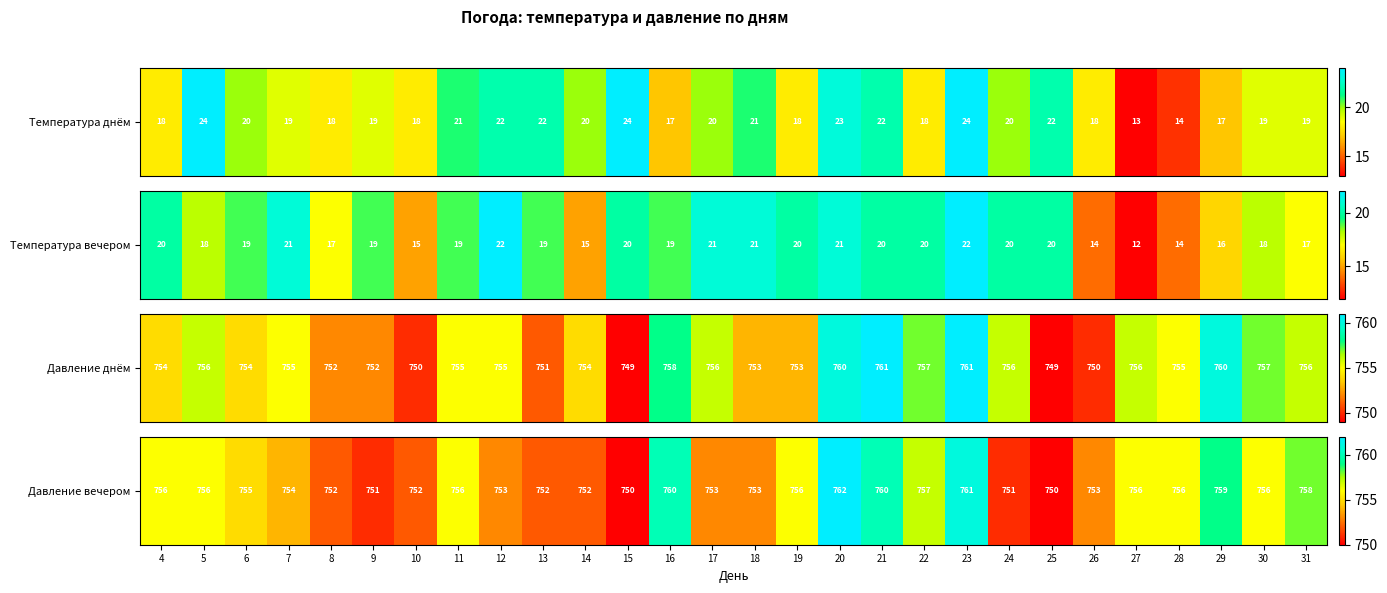

Which label corresponds to the largest value in the chart?

20